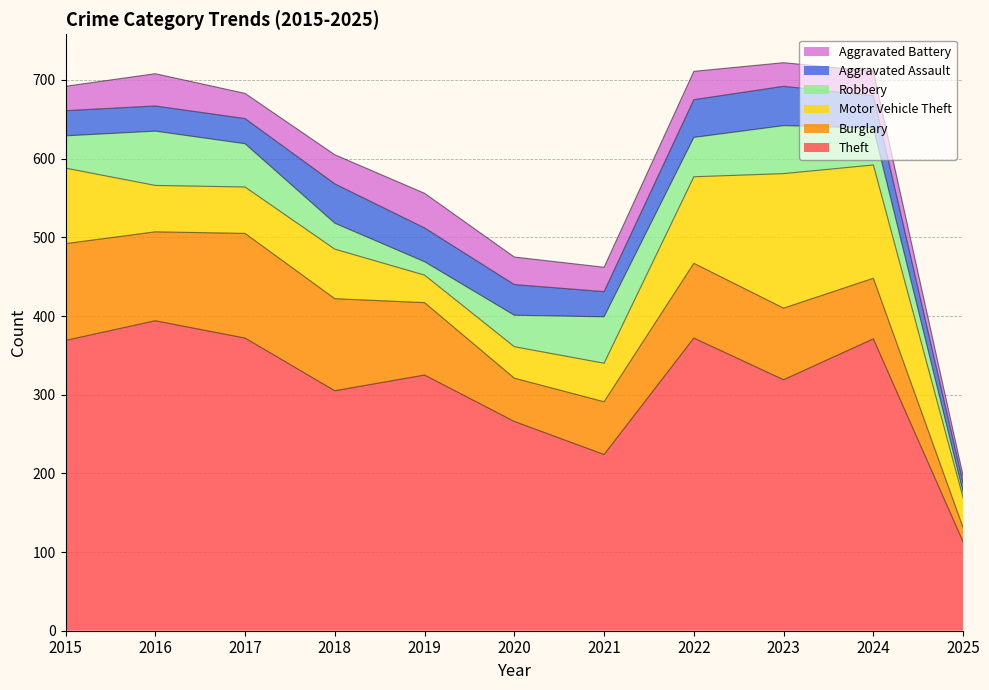

Which series has the largest range (max minus min)?

Theft